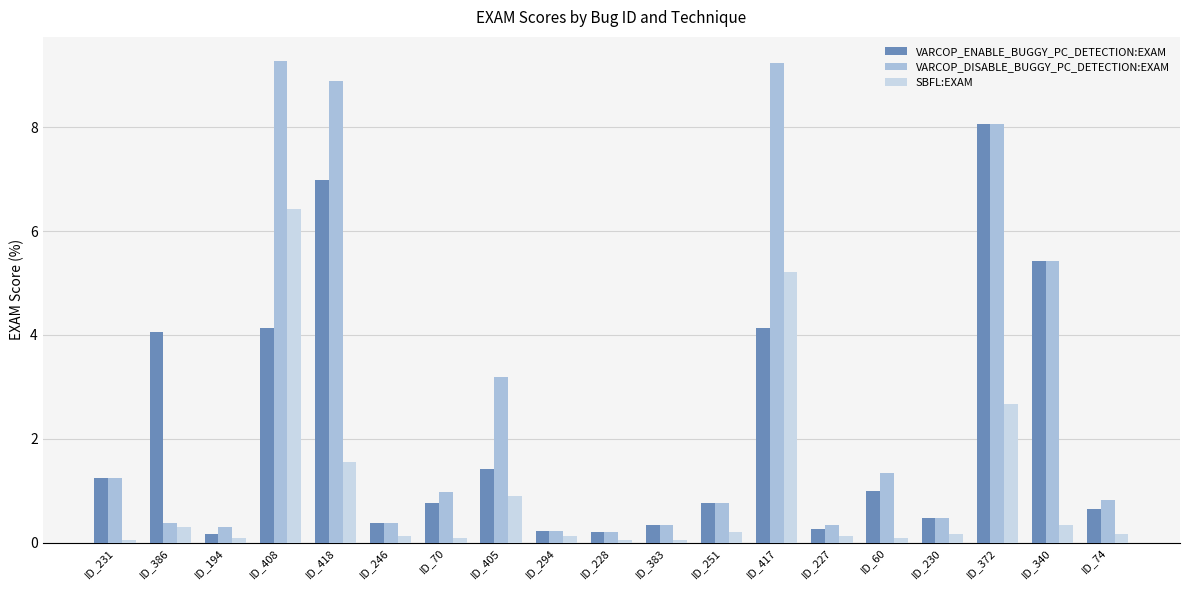

What is the sum of all VARCOP_DISABLE_BUGGY_PC_DETECTION:EXAM values?

51.9